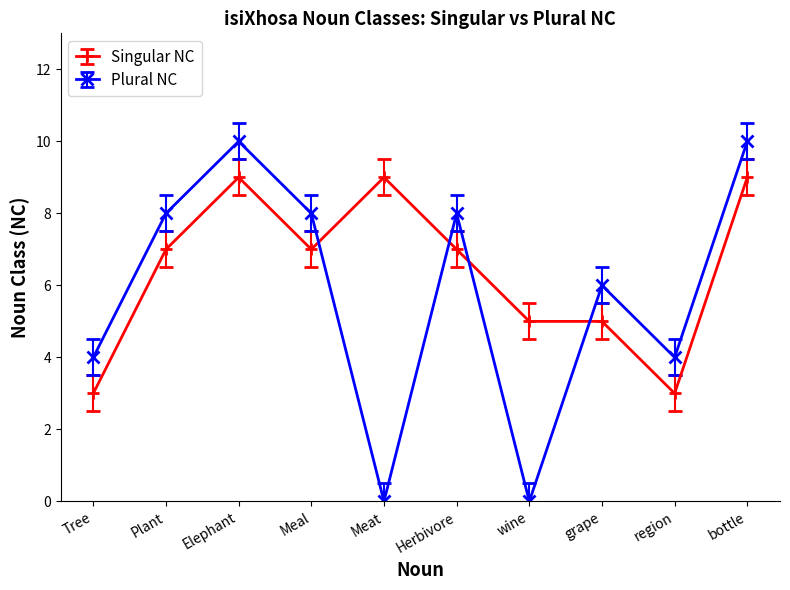

What is the sum of all Plural NC values?

58